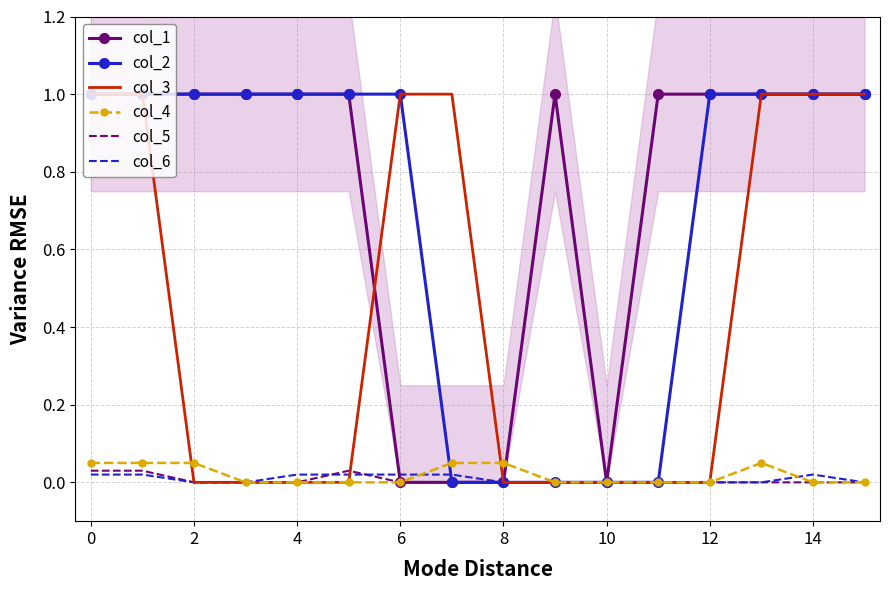

Which series has the largest total across all categories?

col_1